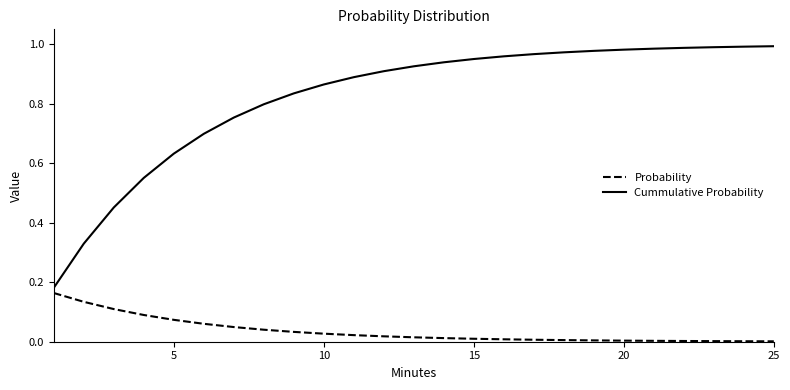

Which series has the largest total across all categories?

Cummulative Probability